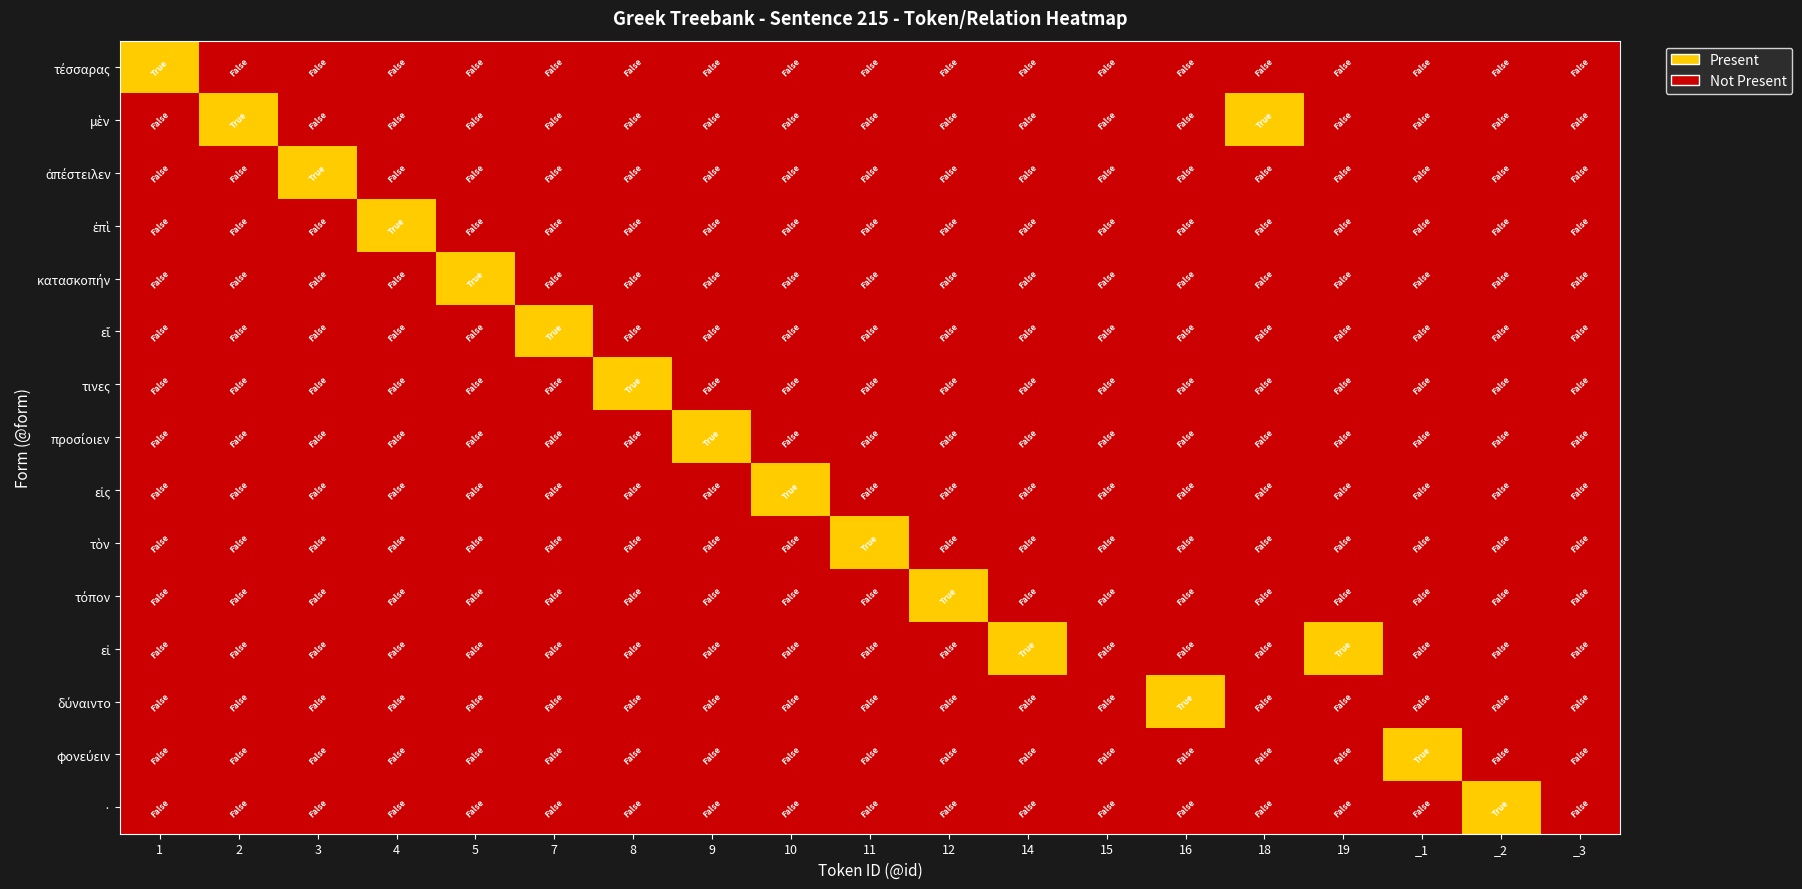

What is the total value across all series at 12?

1